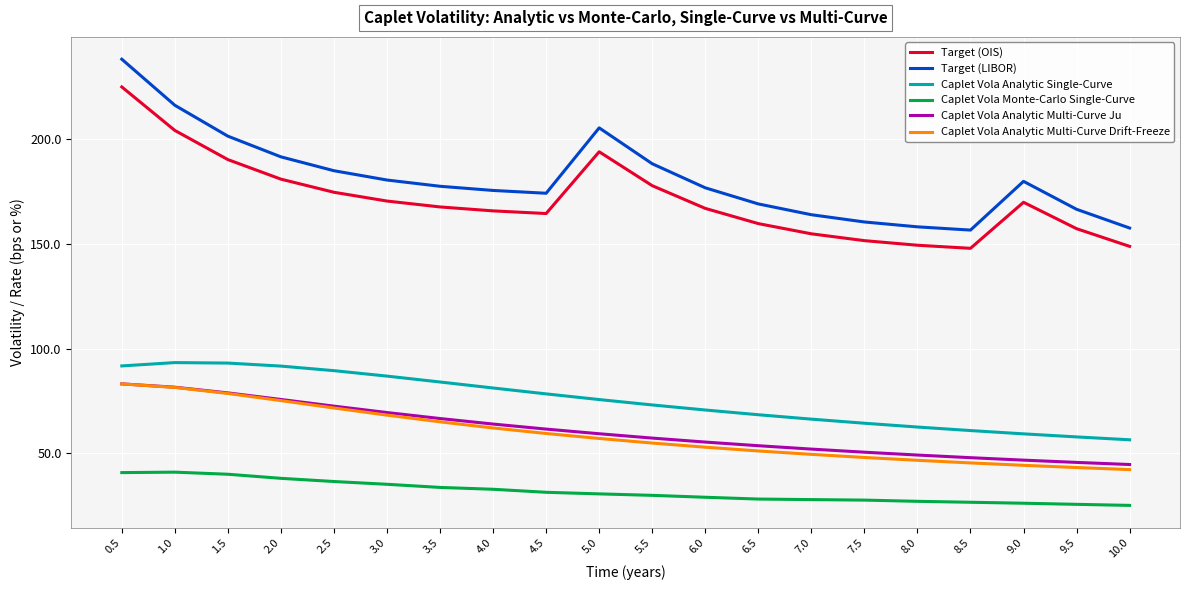

True or false: Caplet Vola Analytic Multi-Curve Ju has a value of 57.3 at 5.5.

True